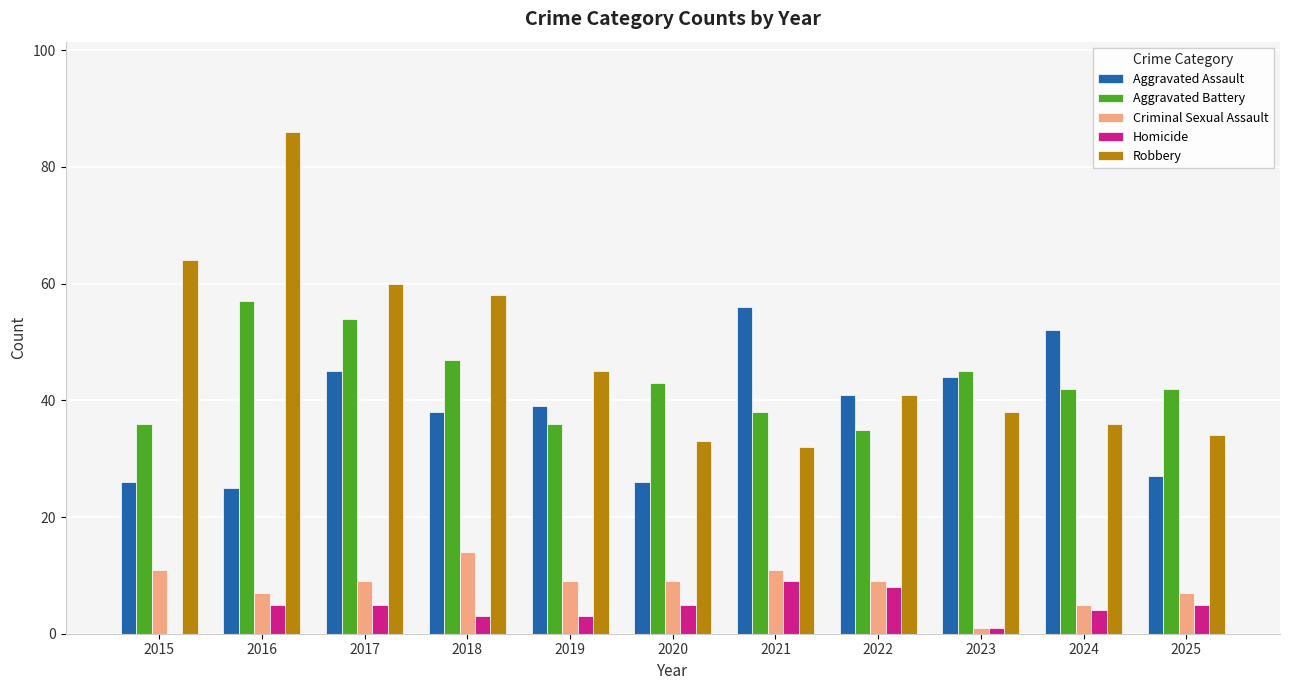

True or false: Aggravated Battery has a value of 42 at 2024.

True